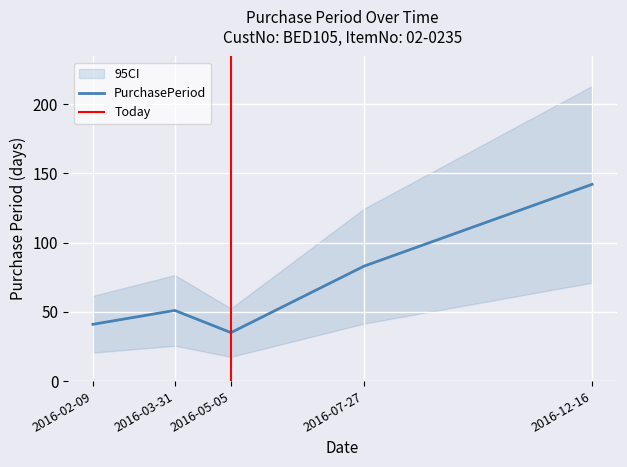

At which category does the data reach its first local peak?

2016-03-31